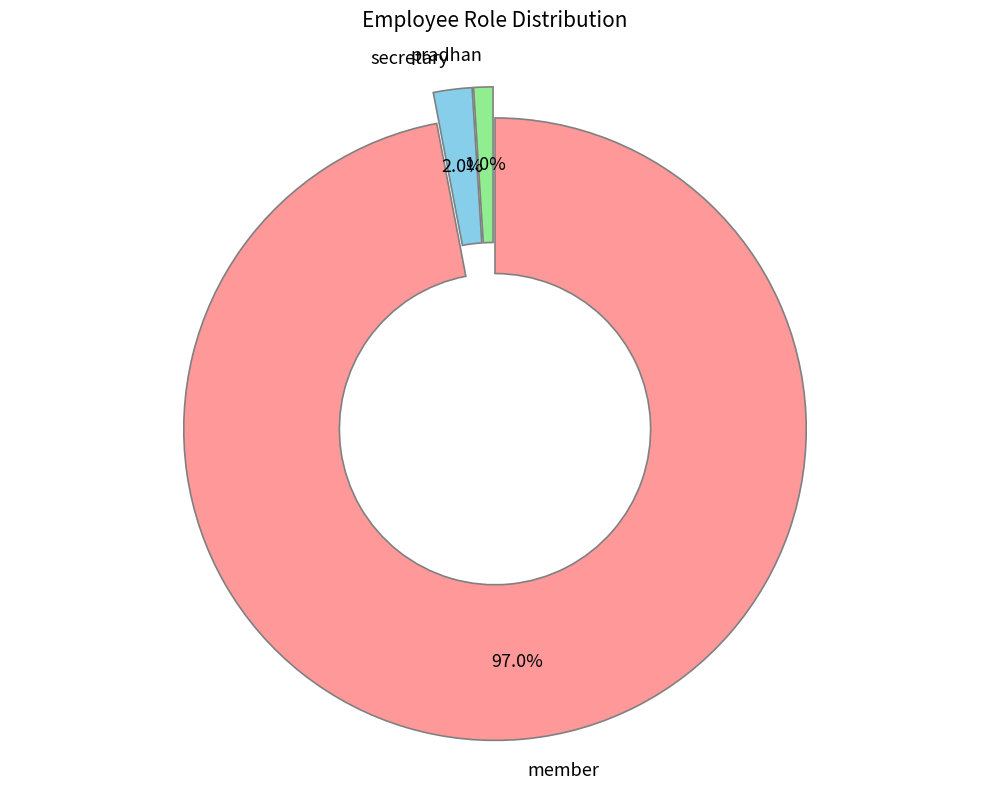

To the nearest percent, what is the difference between the largest and smallest slice percentages?

96%